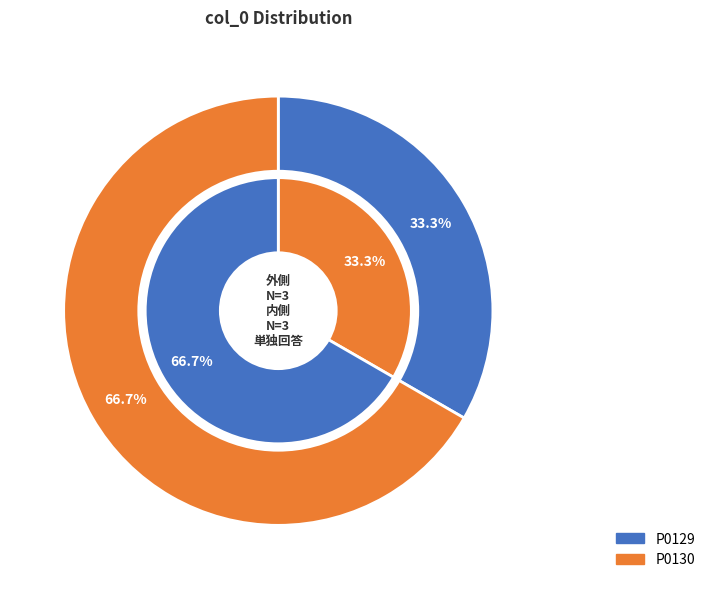

How many slices are in this pie chart?

2